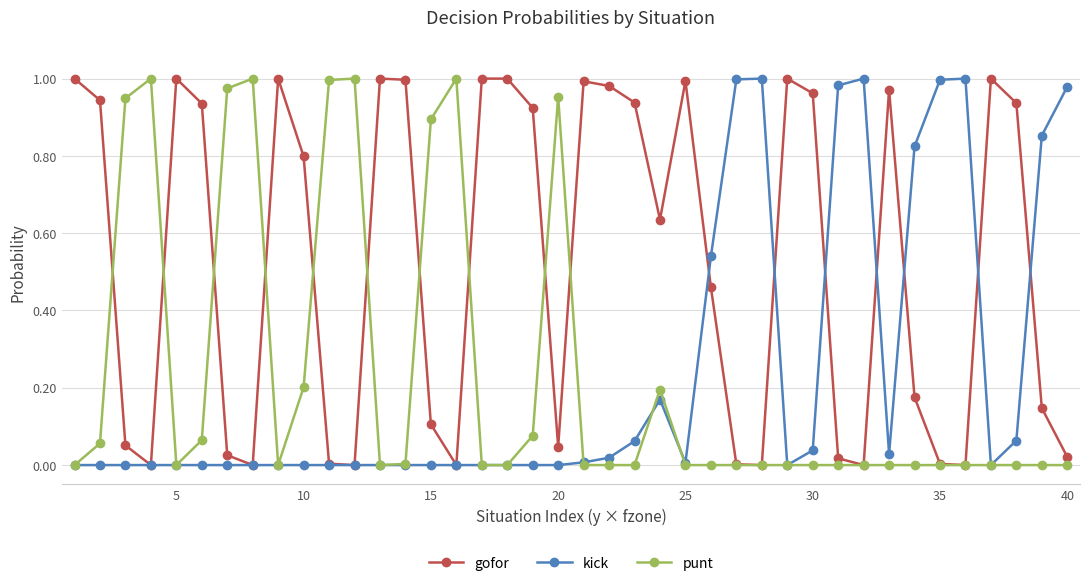

How many data points does each series have?

40